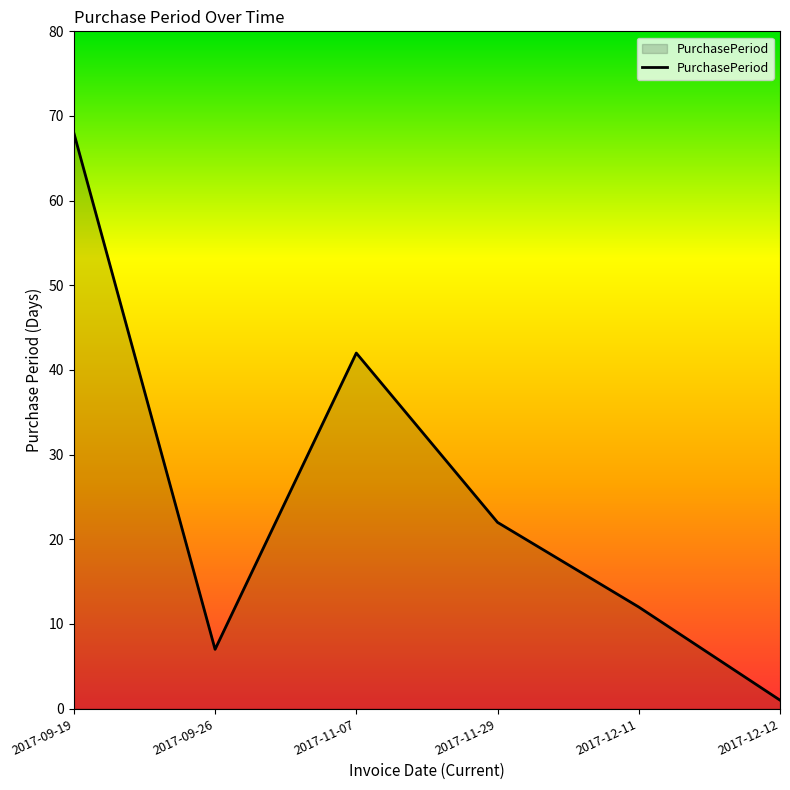

Rank the categories by value from highest to lowest.

2017-09-19, 2017-11-07, 2017-11-29, 2017-12-11, 2017-09-26, 2017-12-12